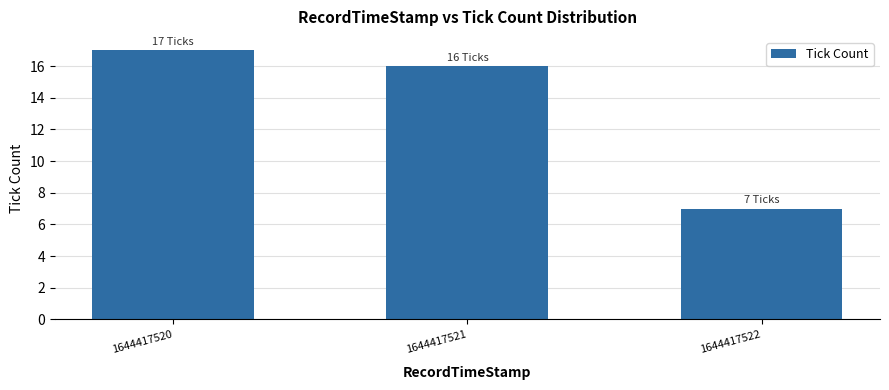

What is the sum of the values at 1644417520 and 1644417521?

33